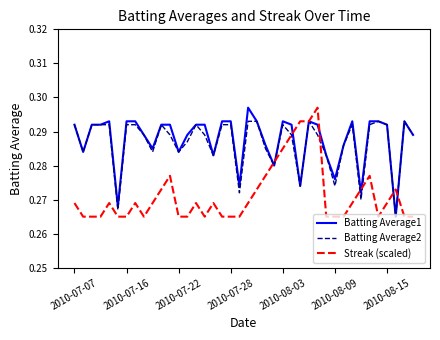

How many lines are shown in the chart?

3